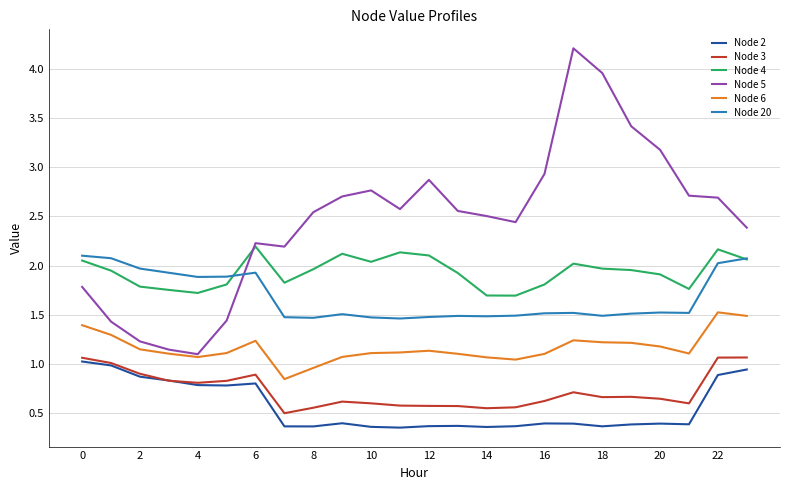

True or false: Node 4 has more than 2 points higher than both neighbors.

True